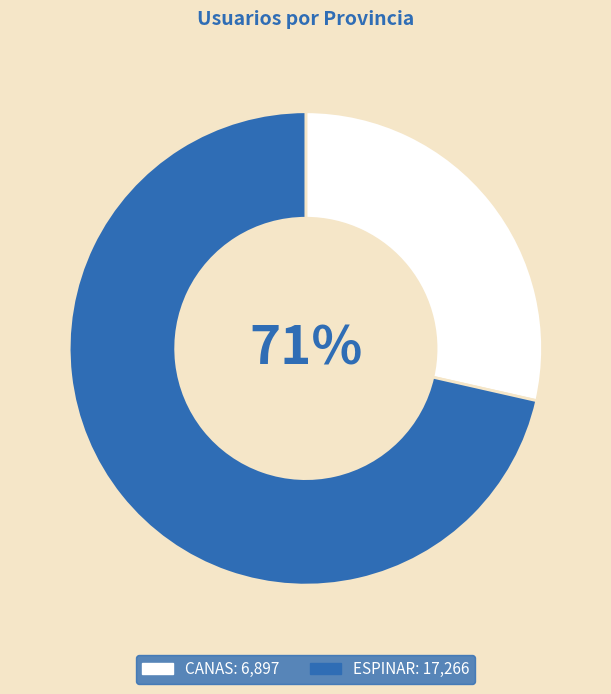

The ESPINAR slice represents 71% of the pie. True or false?

True